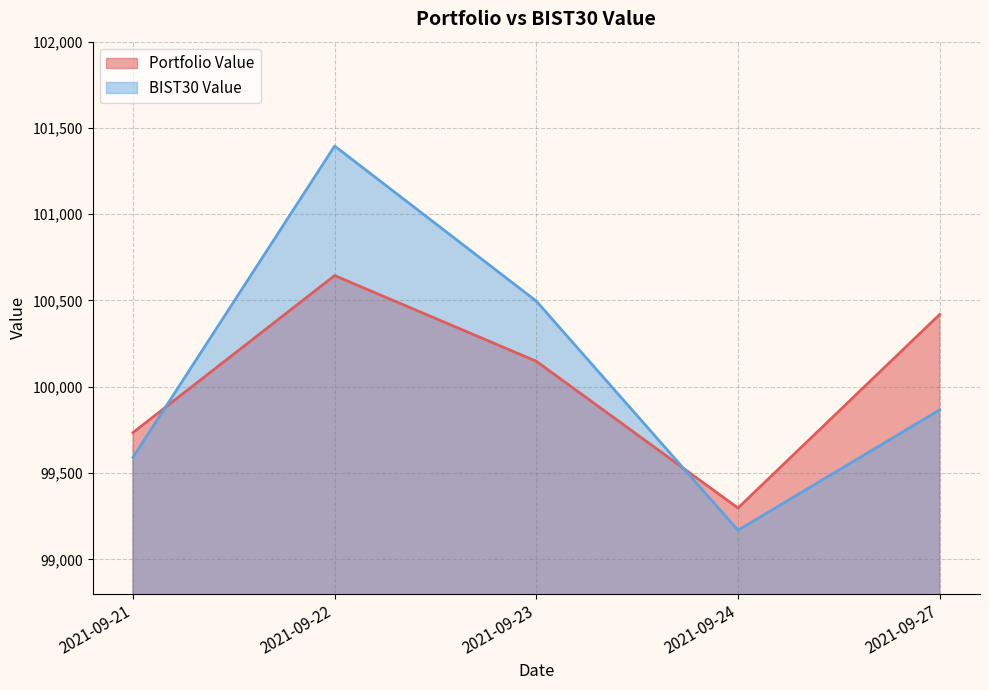

The BIST30 Value series shows 101395.1 at 2021-09-22. True or false?

True